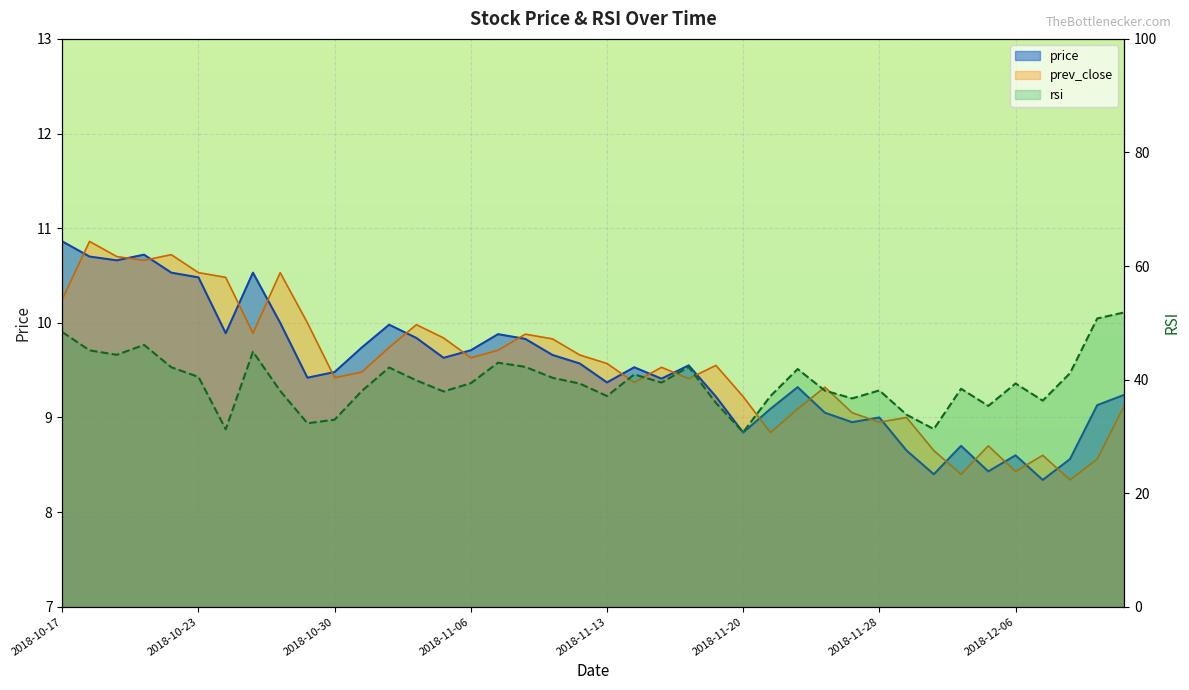

What is the label of the 9th point from the right?

2018-11-29